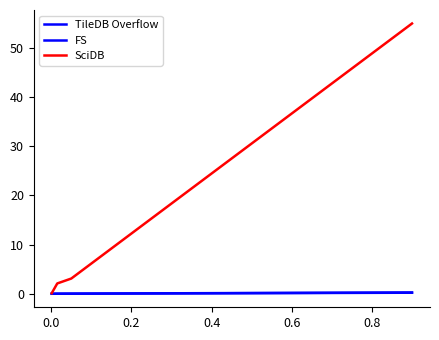

What is the difference between the maximum and second lowest values in the FS series?

0.2